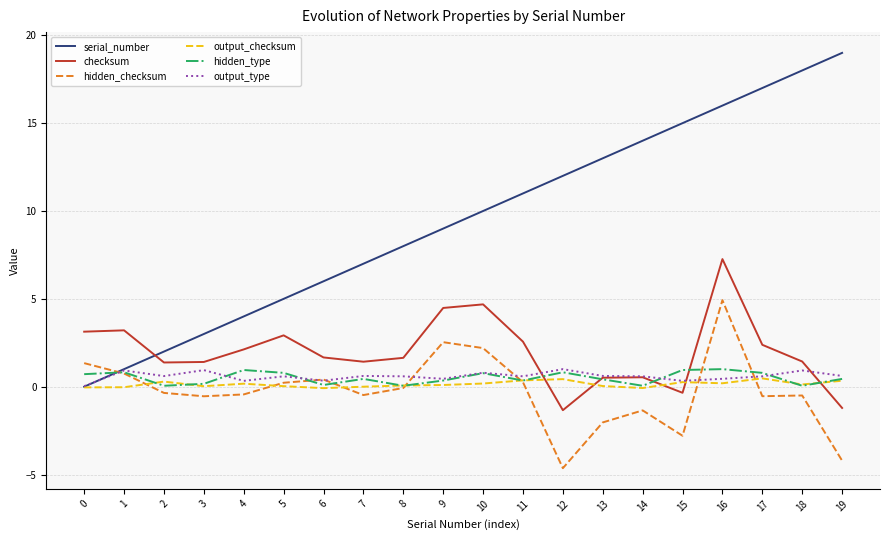

What is the sum of all hidden_type values?

10.1